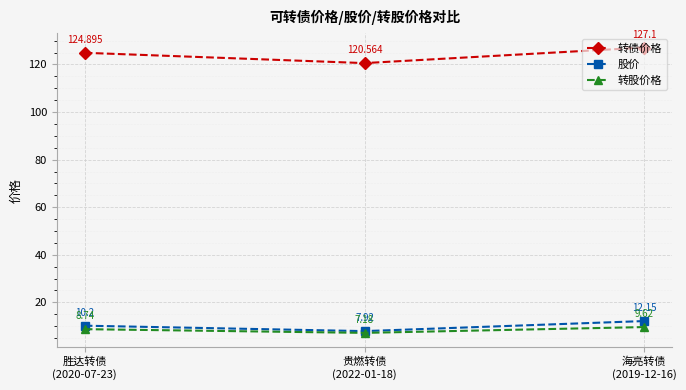

The 转债价格 series shows 127.1 at 海亮转债
(2019-12-16). True or false?

True